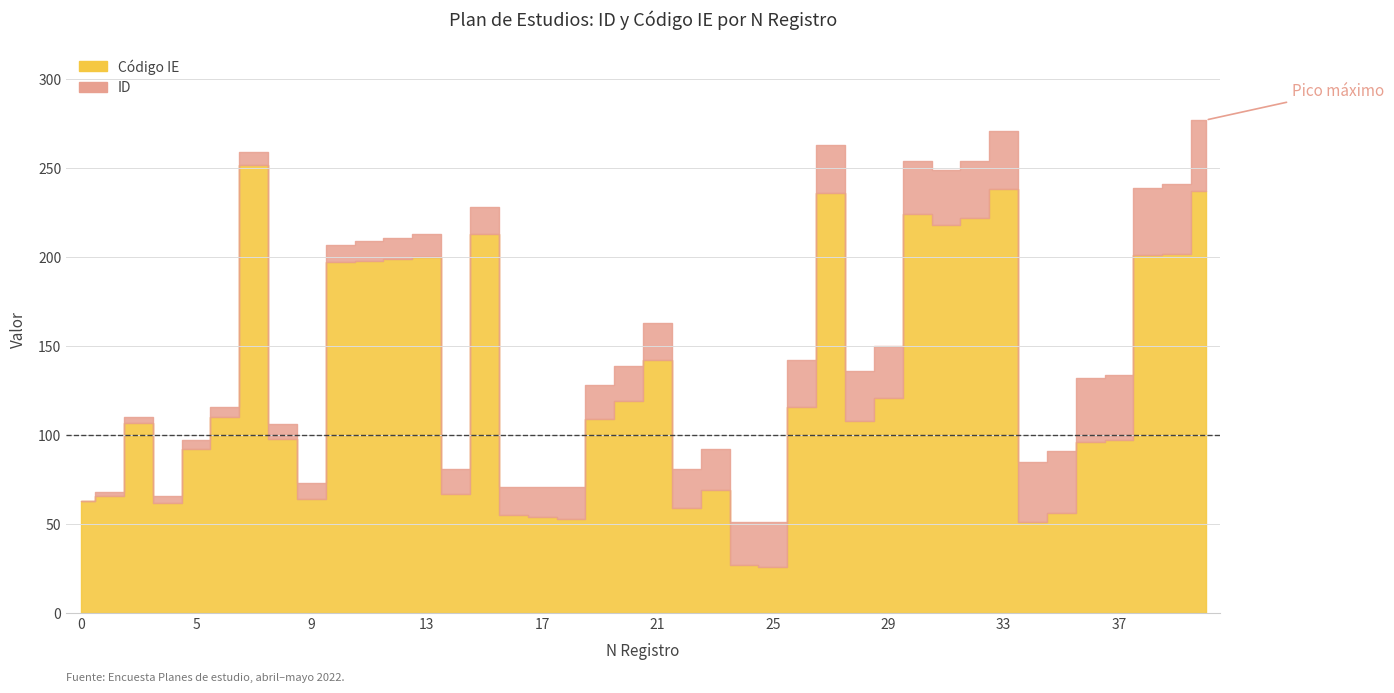

Does the chart have visible grid lines?

Yes